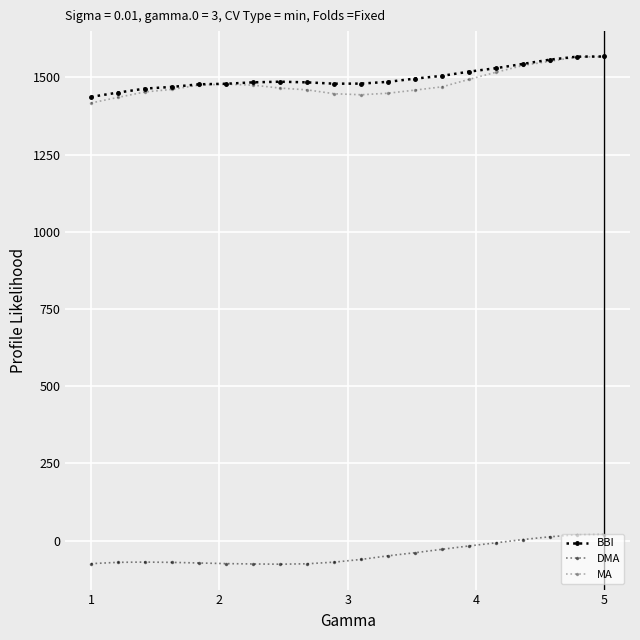

Count the number of data series in this chart.

3